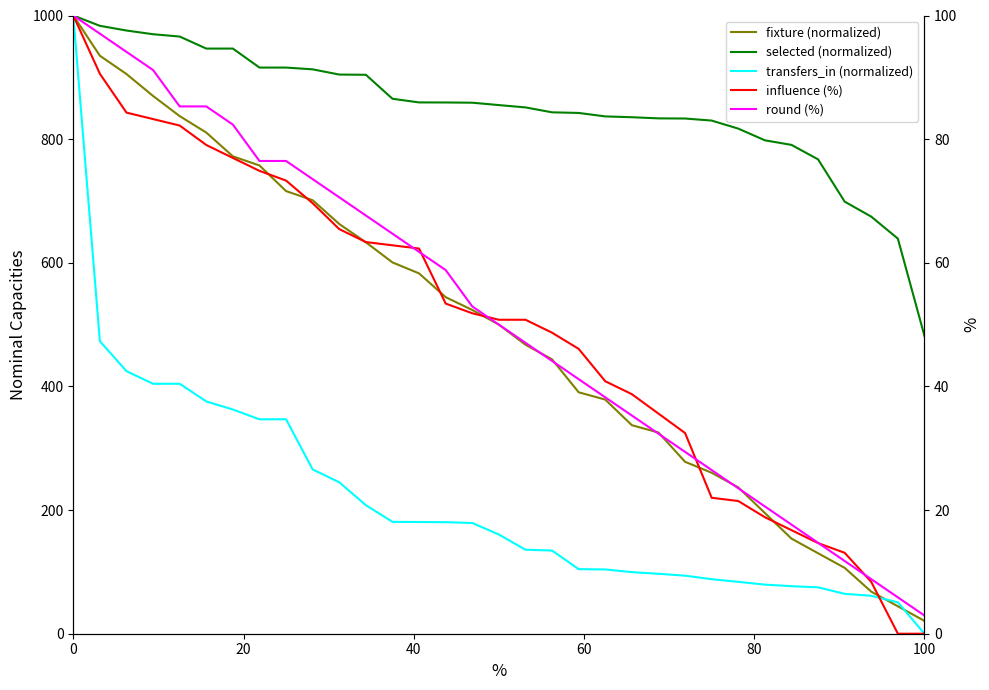

How many data points in round (%) are less than 50?

16